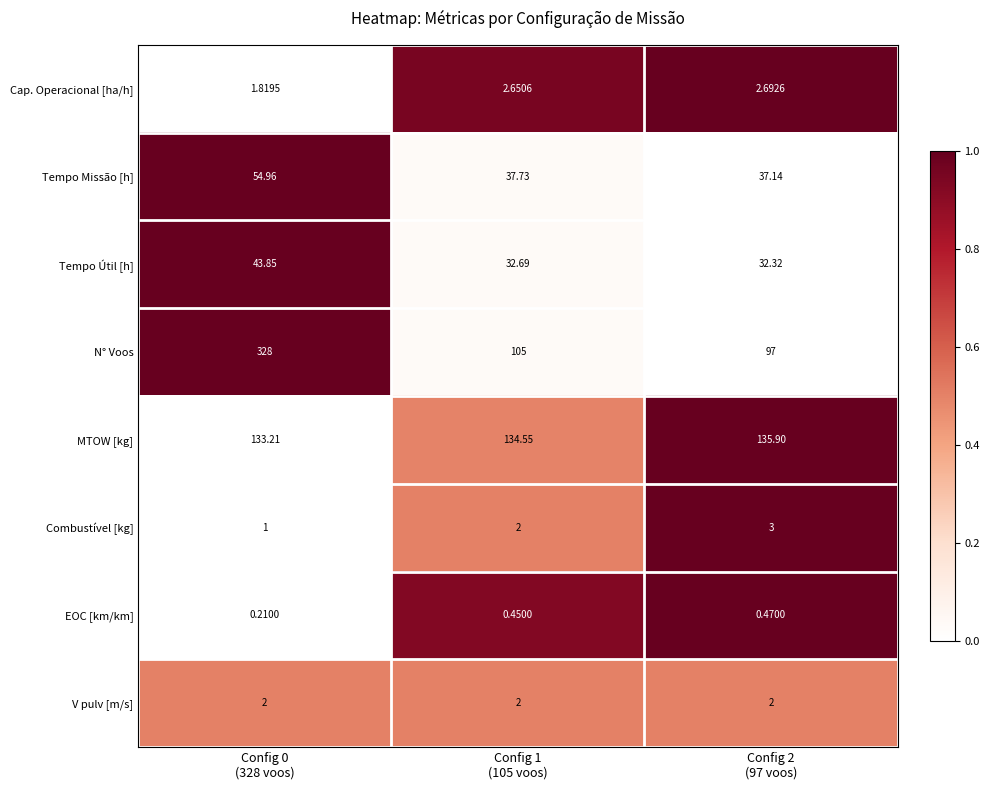

Which series has the widest spread of values?

N° Voos